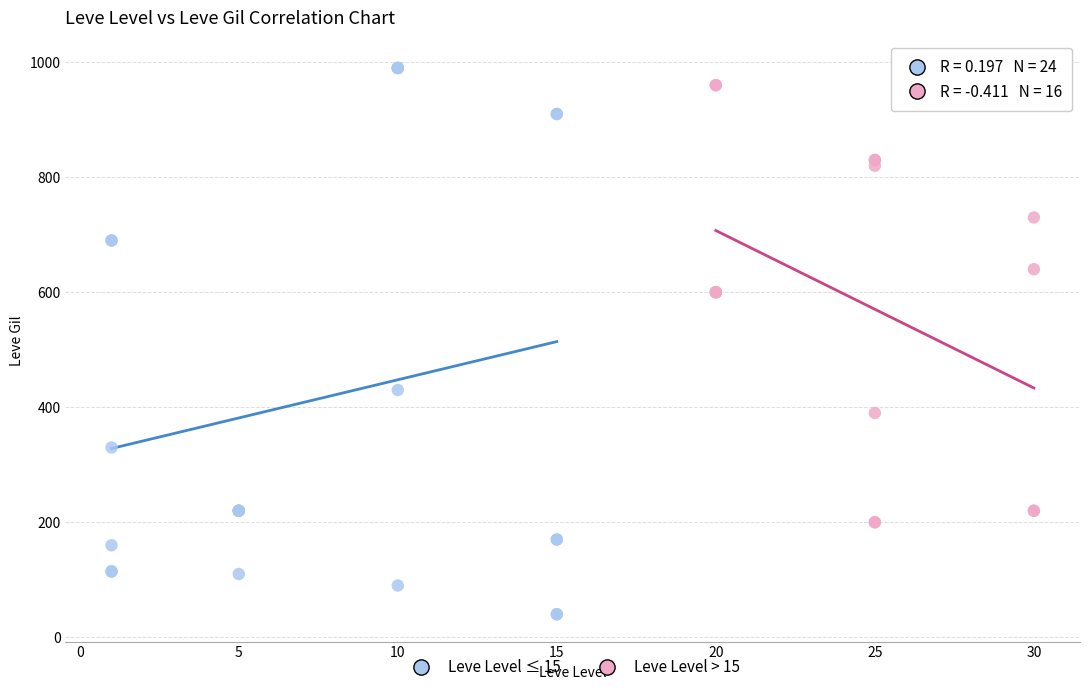

Which series has the largest Y range (max minus min)?

Leve Level ≤ 15